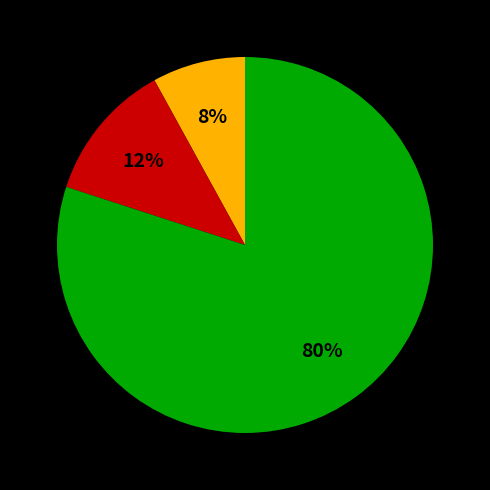

Does any single category account for the majority?

Yes